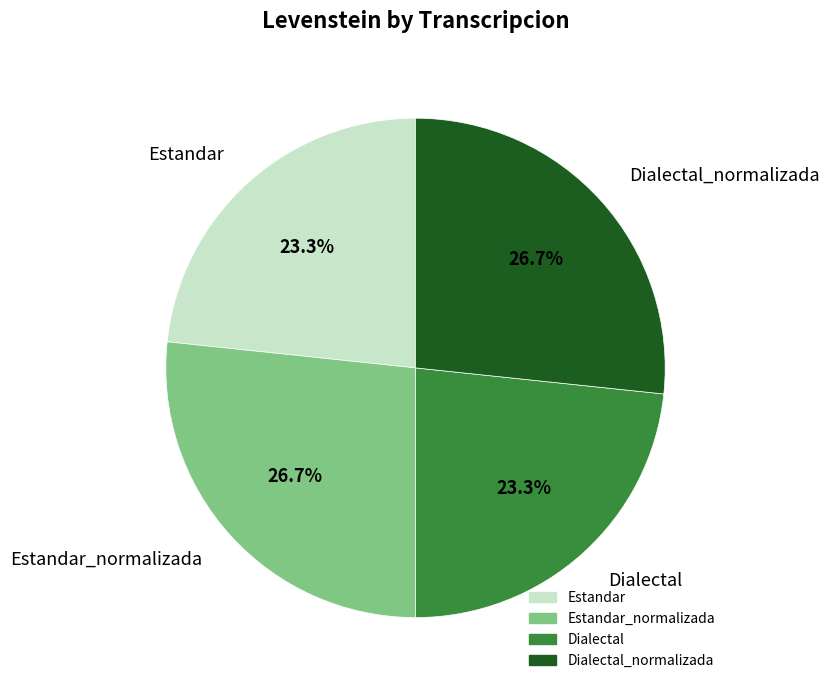

Approximately how many times larger is the value at Dialectal compared to Dialectal_normalizada?

0.9